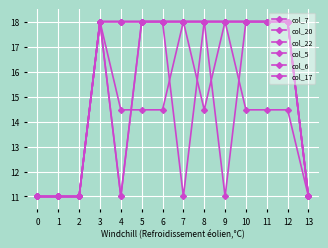

Does the chart have visible grid lines?

Yes